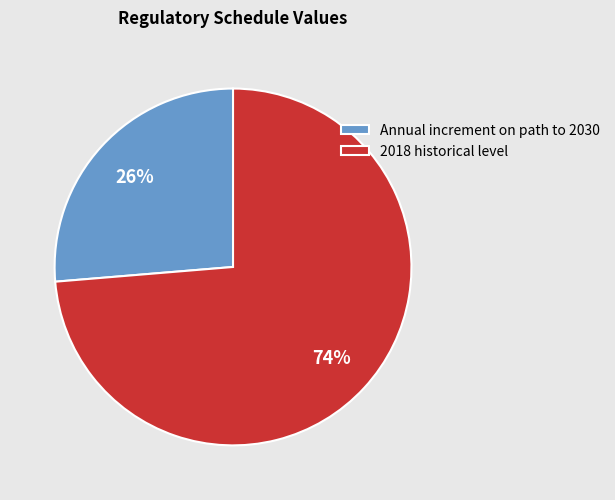

Does 2018 historical level represent more than half of the total?

Yes